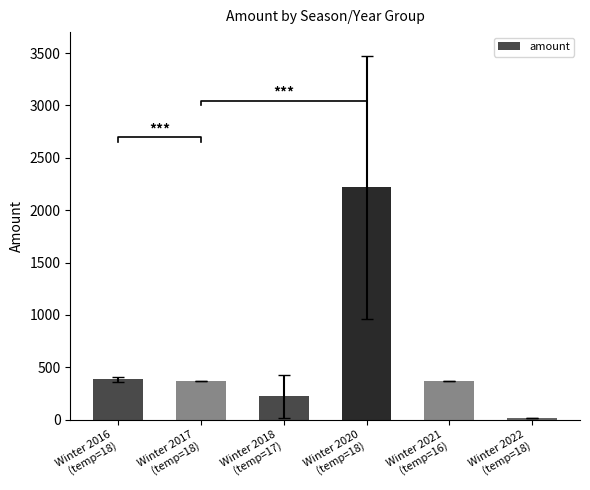

Reading left to right, list all the values displayed in this chart.

384.8	370.0	224.0	2220.0	370.0	18.0